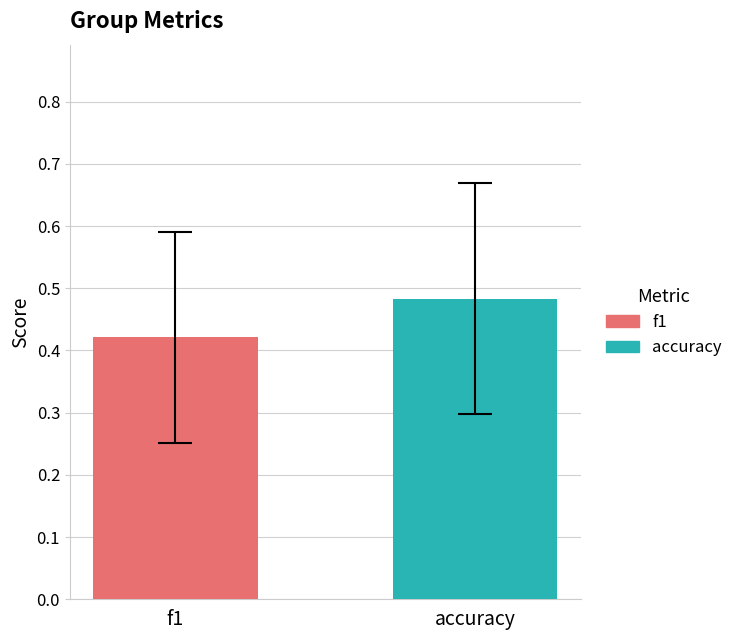

Rank the series by their maximum value, from lowest to highest.

f1, accuracy